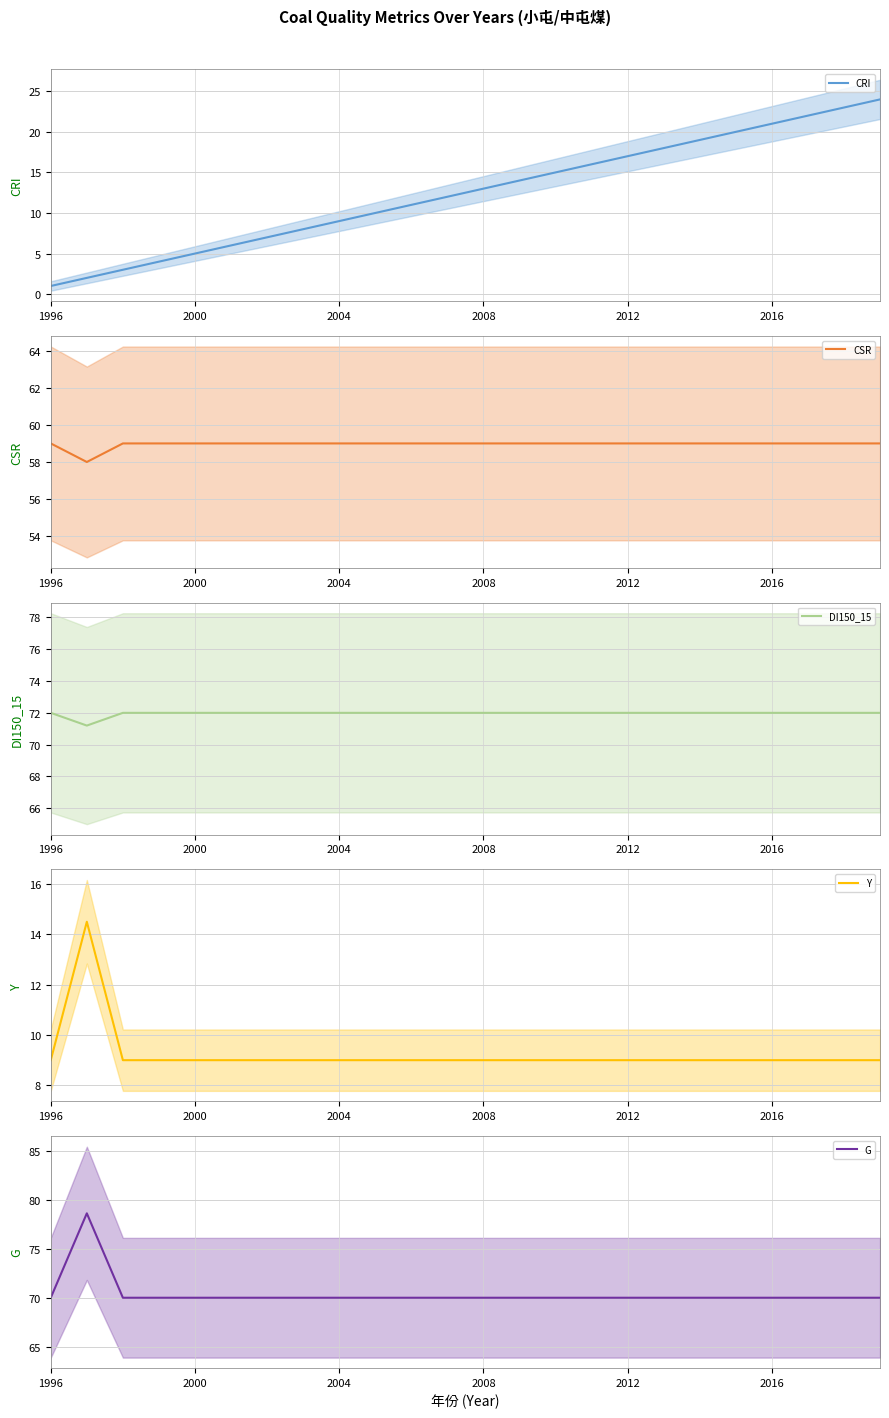

List the series in order of their peak value, lowest first.

Y, CRI, CSR, DI150_15, G